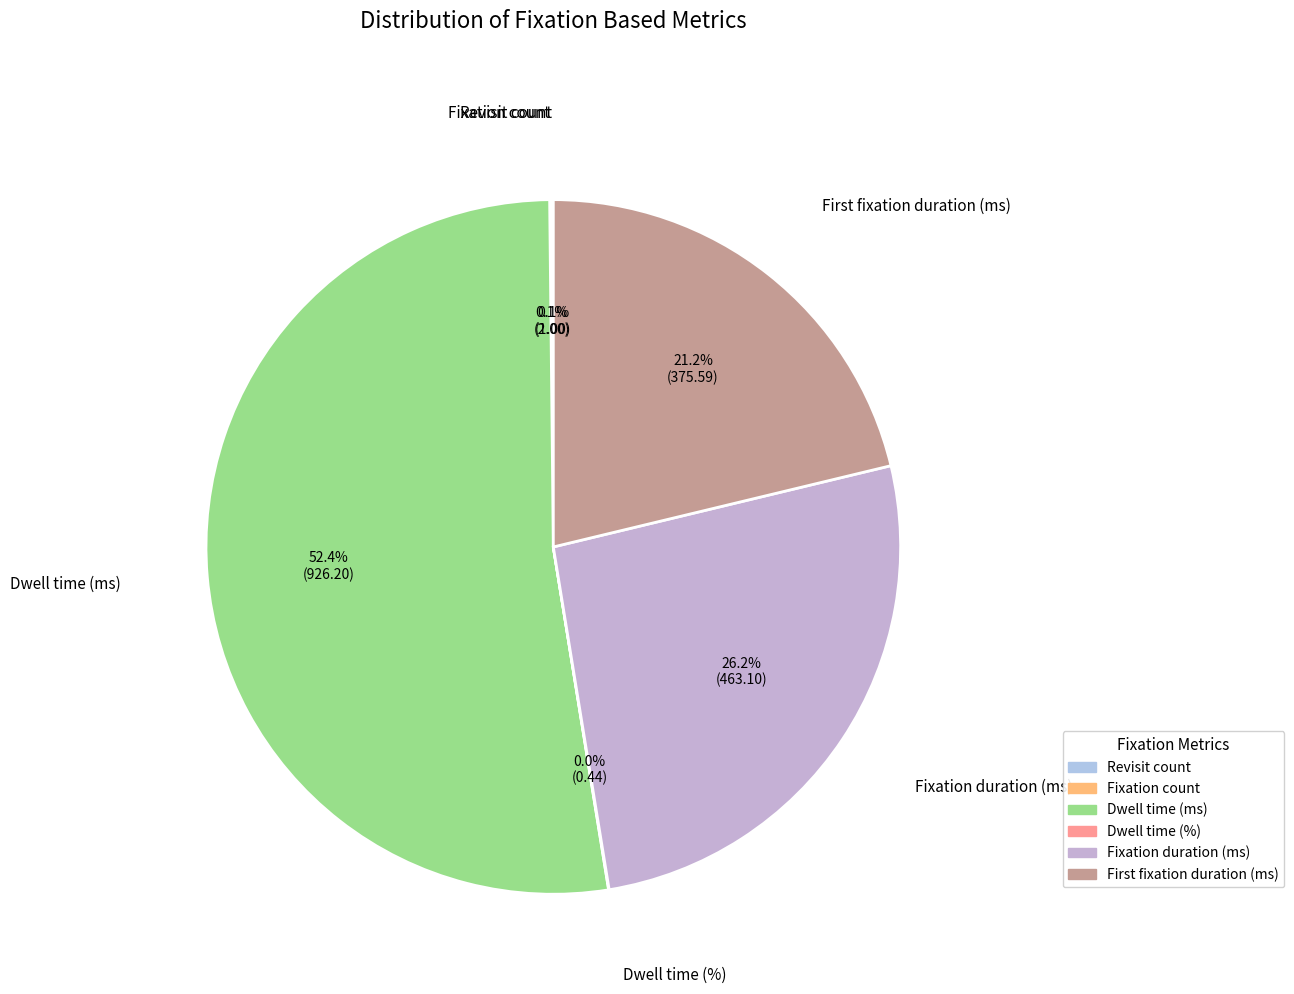

To the nearest percent, what is the average slice percentage?

17%